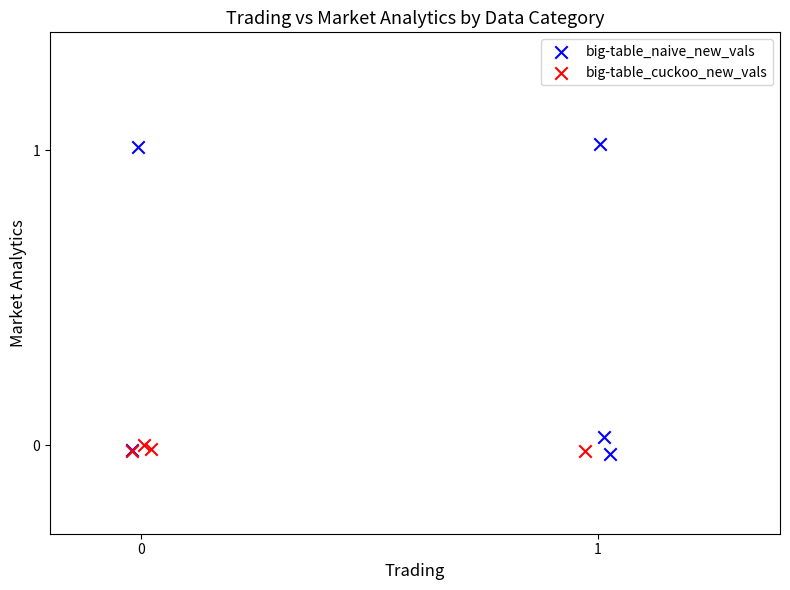

What are all the series names shown in the legend?

big-table_naive_new_vals, big-table_cuckoo_new_vals